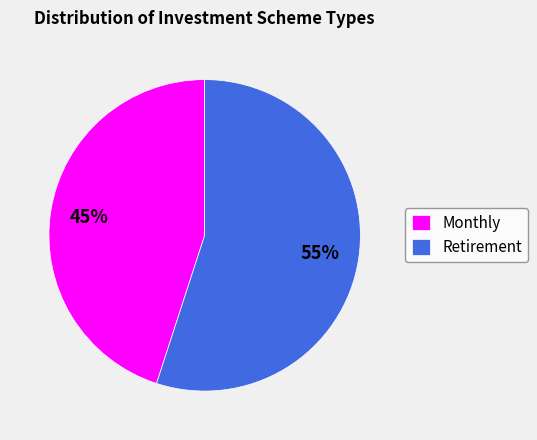

To the nearest percent, what is the average slice percentage?

50%